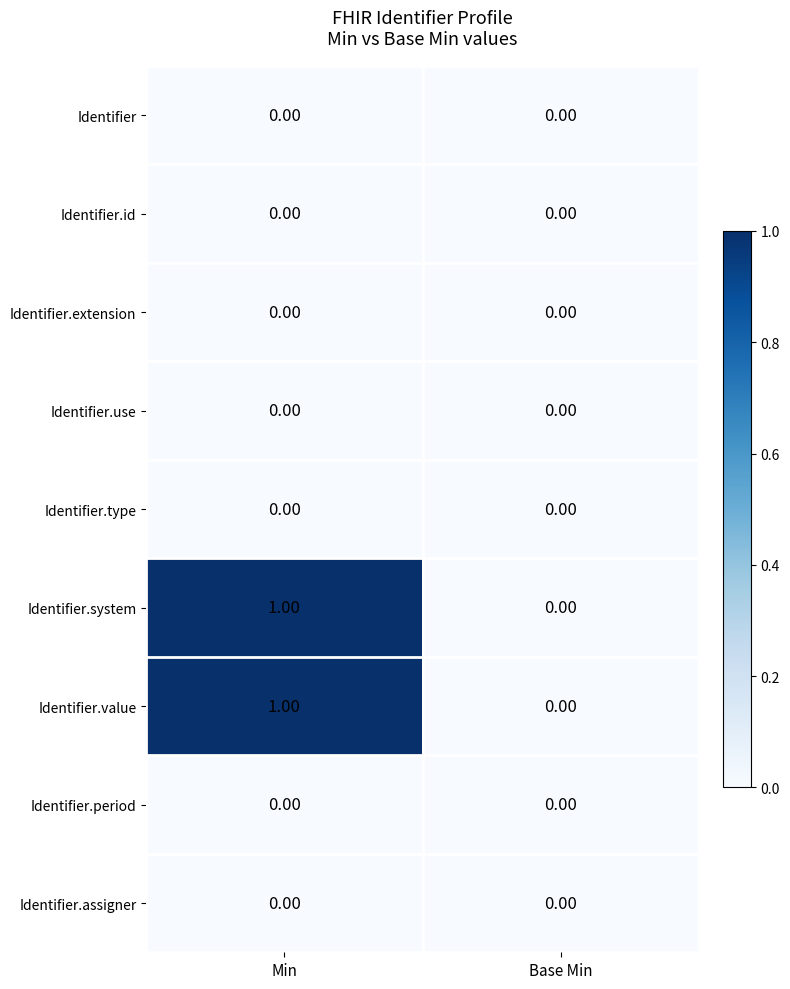

Is the value of Identifier.use at Min greater than the value of Identifier.value at Min?

No